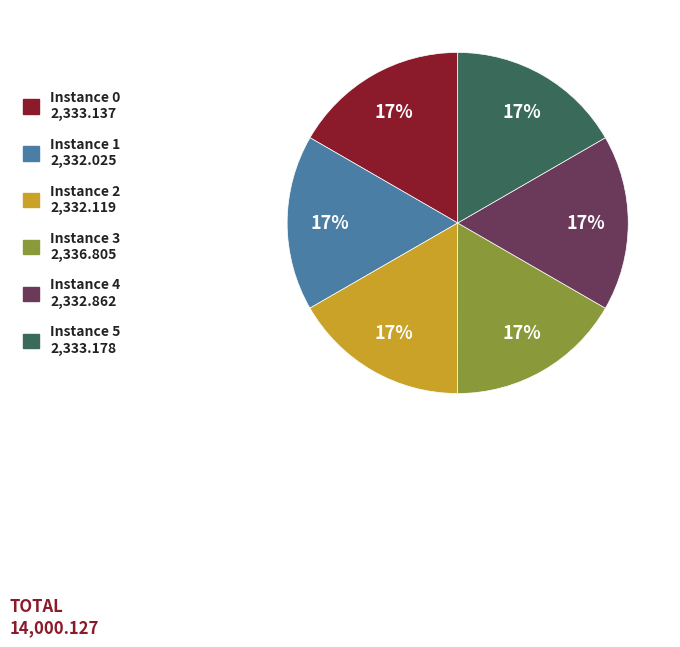

To the nearest percent, what is the average slice percentage?

17%